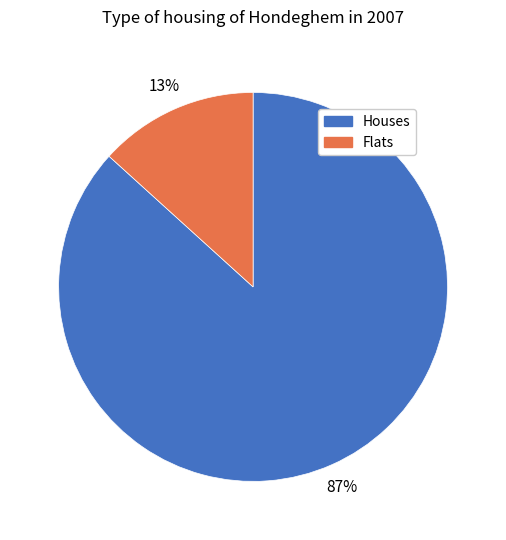

Which category has the smallest portion of the pie?

Flats